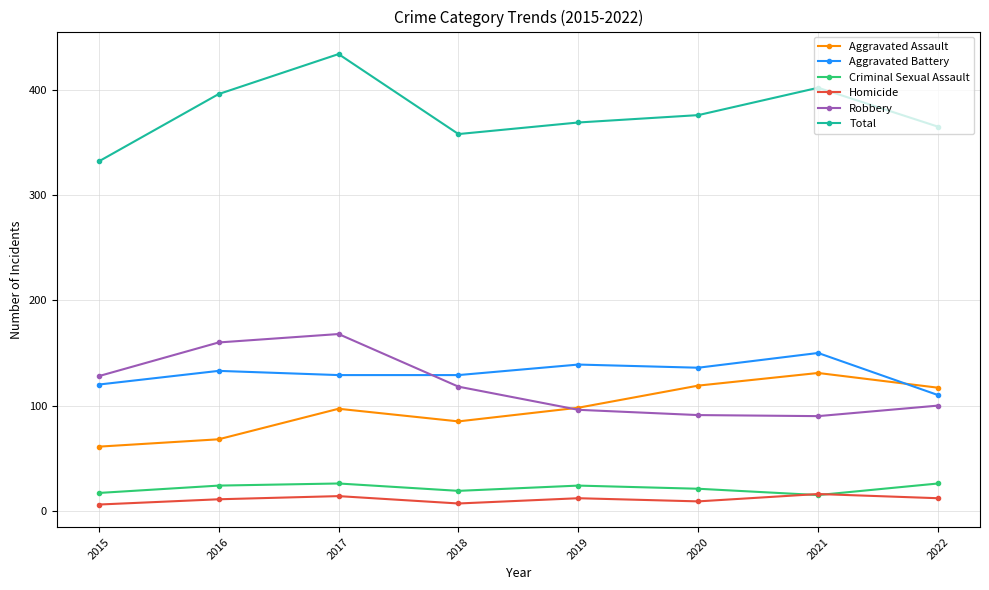

Which label corresponds to the largest value in the chart?

2017